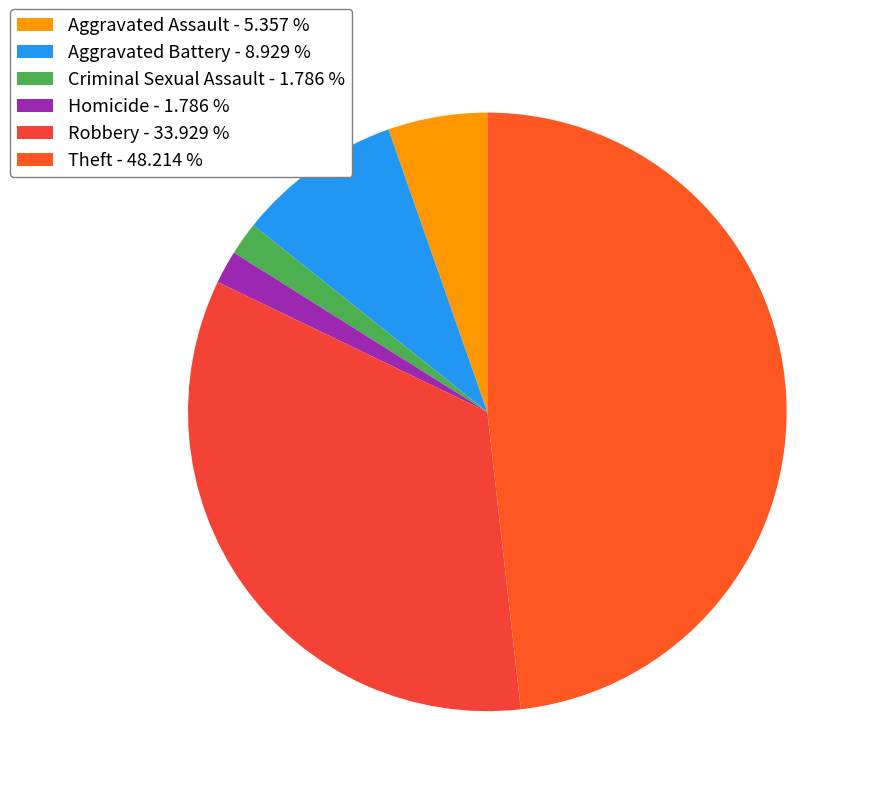

How many segments does this pie chart have?

6